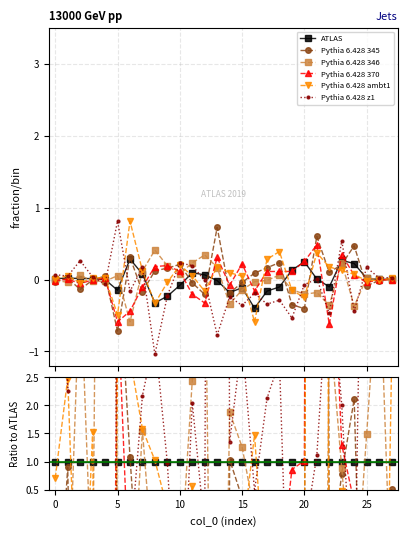

How many values in the Pythia 6.428 346 series exceed 0?

13